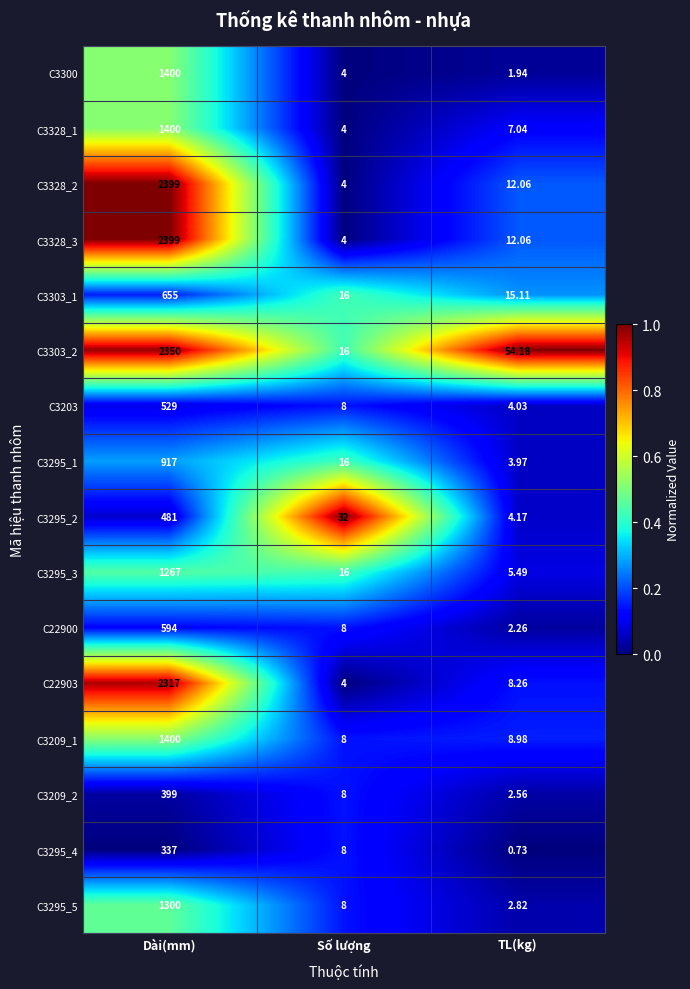

At which category does the chart reach its minimum across all series?

TL(kg)